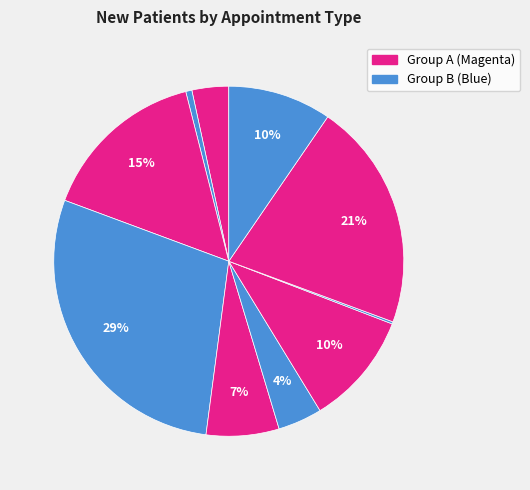

To the nearest percent, what is the difference between the largest and smallest slice percentages?

28%